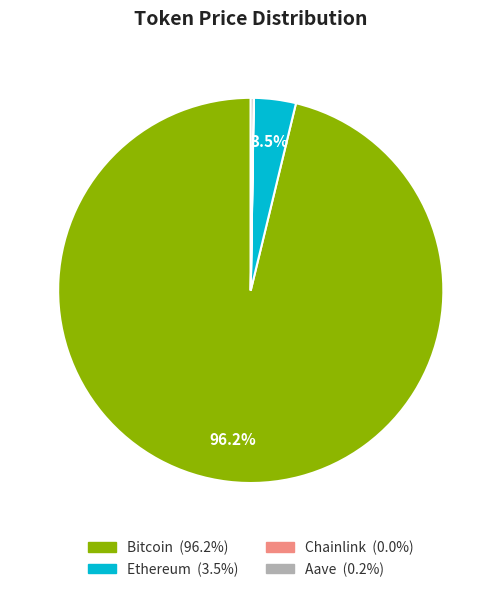

Which slice is the largest?

Bitcoin